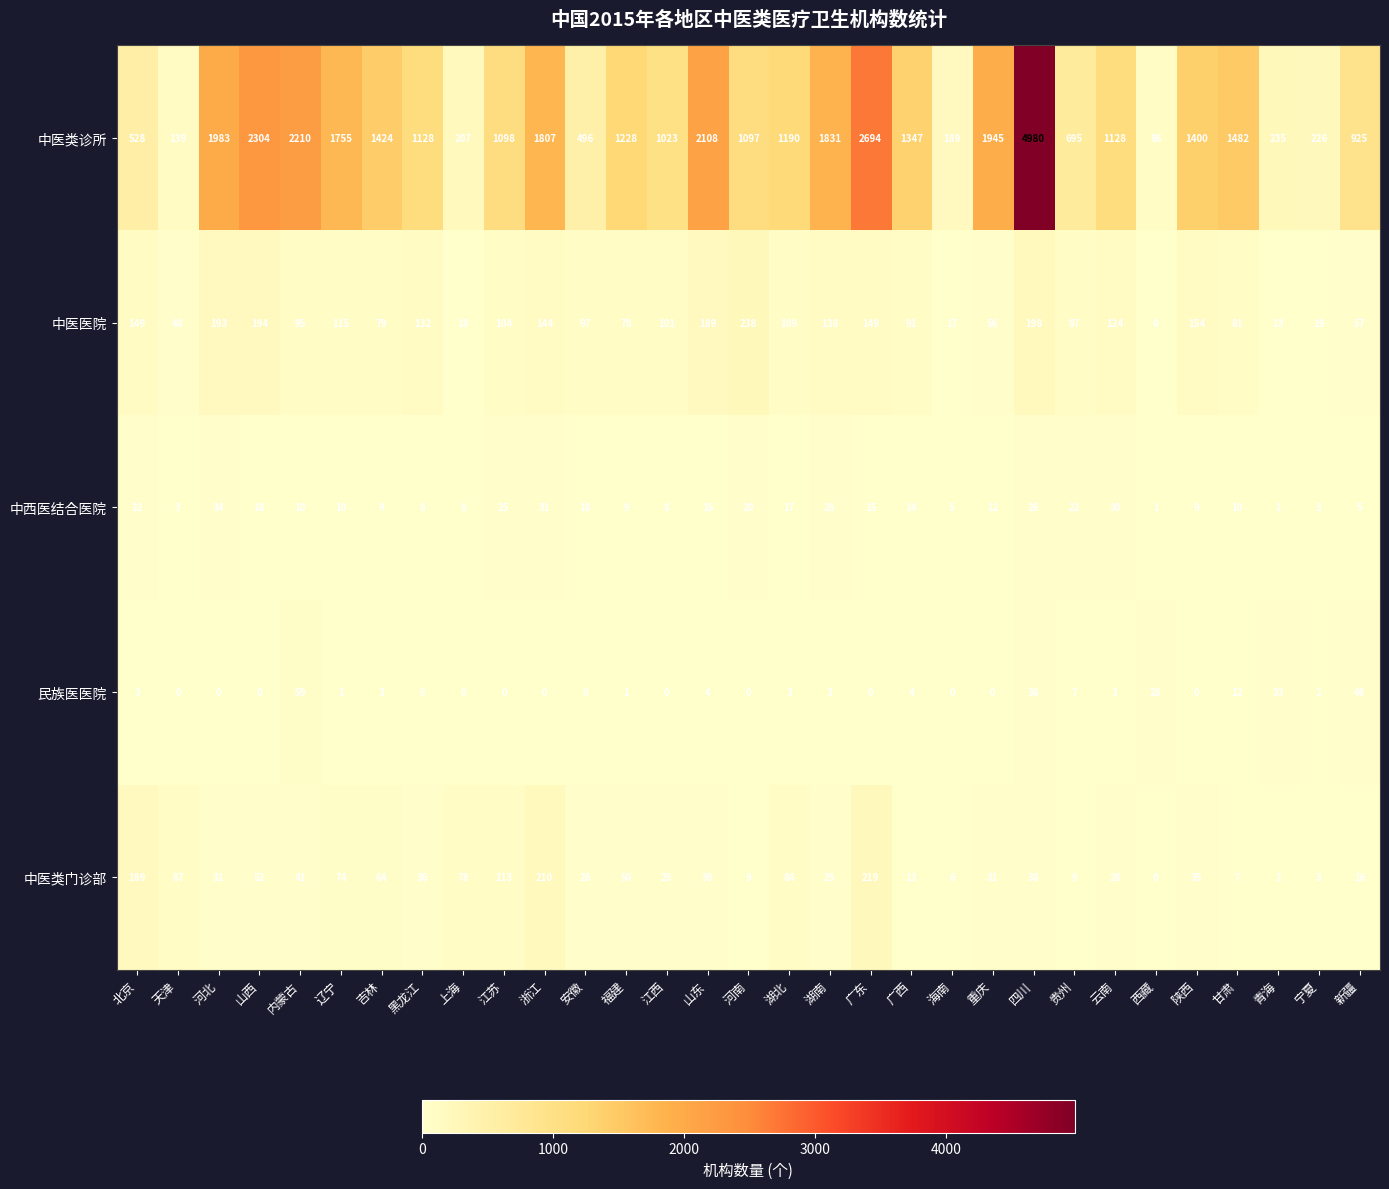

What is the highest value of the 中医医院 series?

238